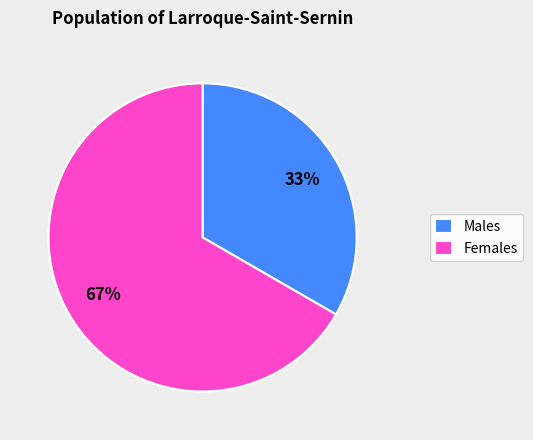

Which category has the biggest portion of the pie?

Females